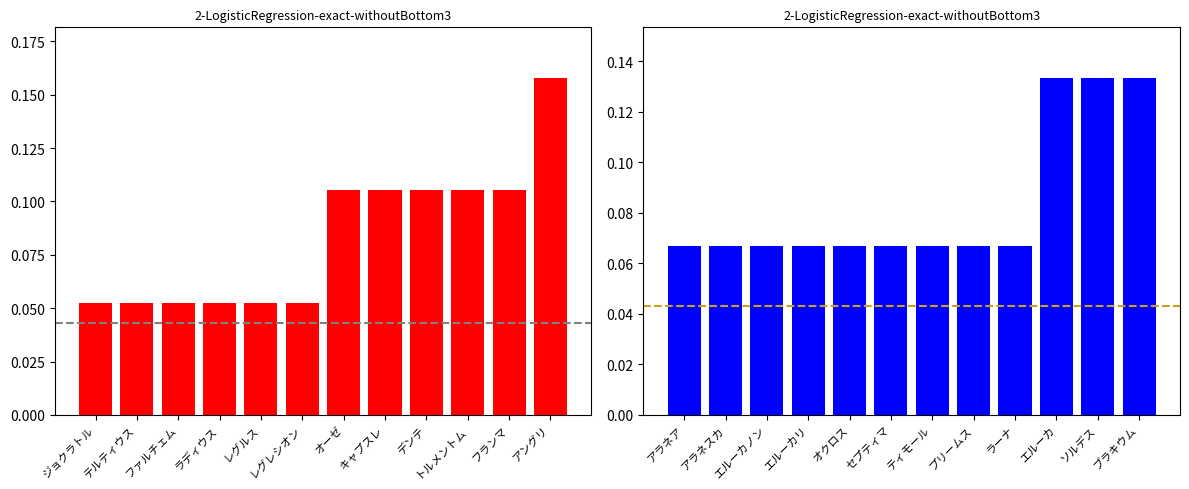

Reading right to left, what are all the values shown in this chart?

部位破壊あり: 0.2	0.1	0.1	0.1	0.1	0.1	0.1	0.1	0.1	0.1	0.1	0.1
部位破壊なし: 0.1	0.1	0.1	0.1	0.1	0.1	0.1	0.1	0.1	0.1	0.1	0.1